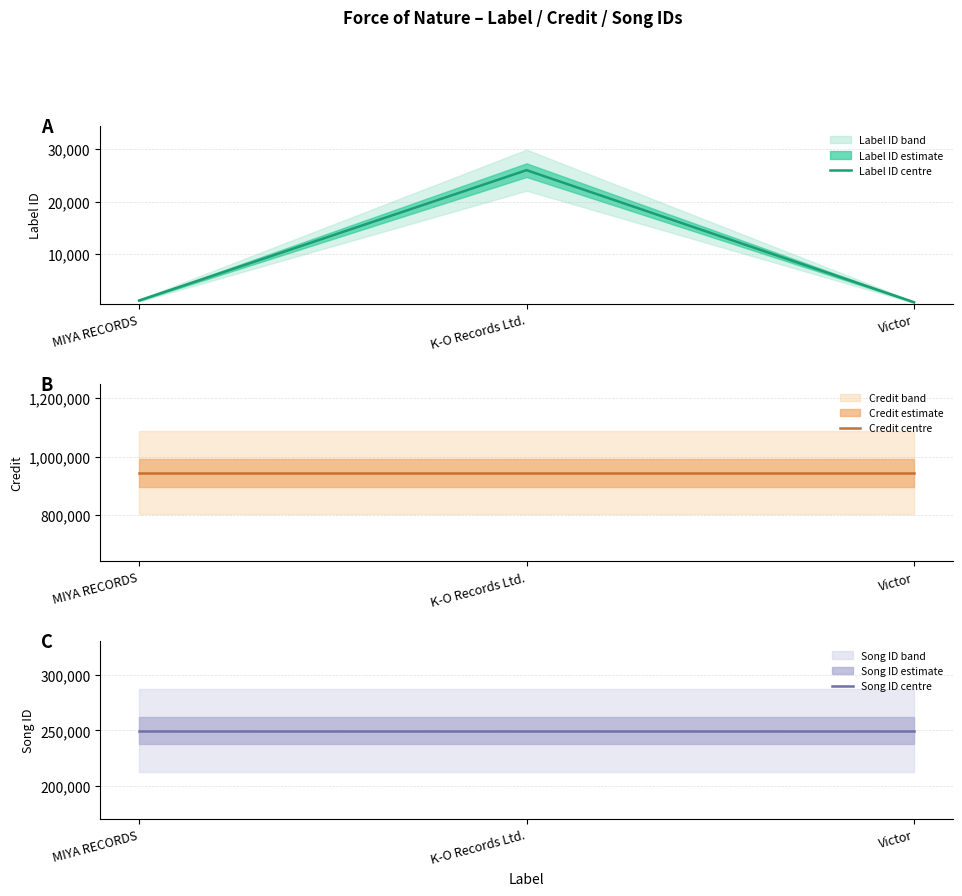

What is the total value across all series at K-O Records Ltd.?

1219937